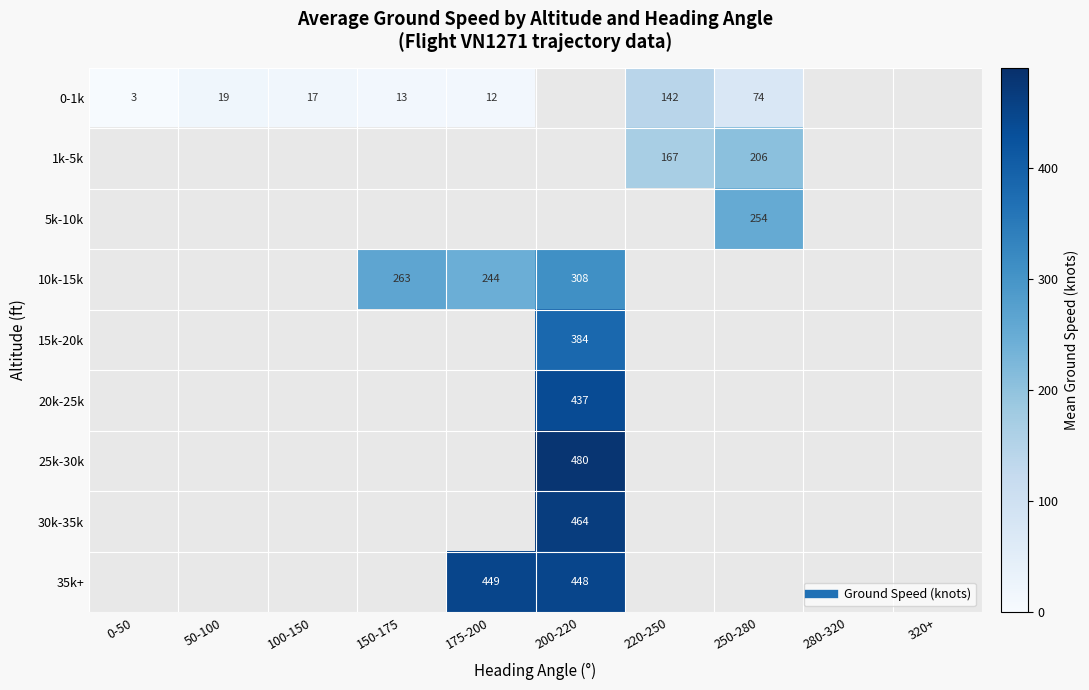

True or false: 0-1k has a value of 51.4 at 250-280.

False